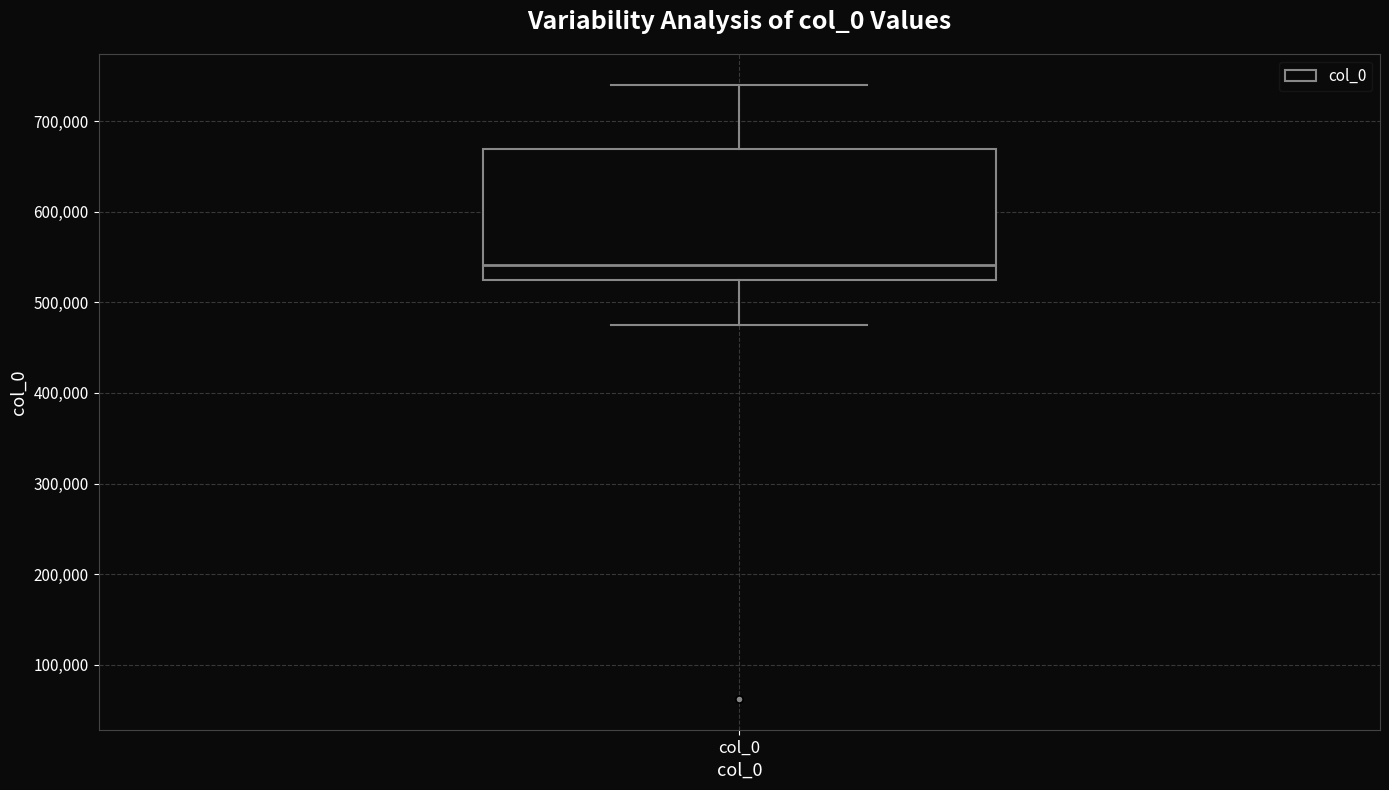

Transcribe this box plot: give where the median line is, the range the box spans, and where the two whiskers end, as read against the y-axis. The values are not printed on the chart, so give them approximately, as read against the axis.

median 540000, box 520000 to 670000, whiskers 480000 to 740000